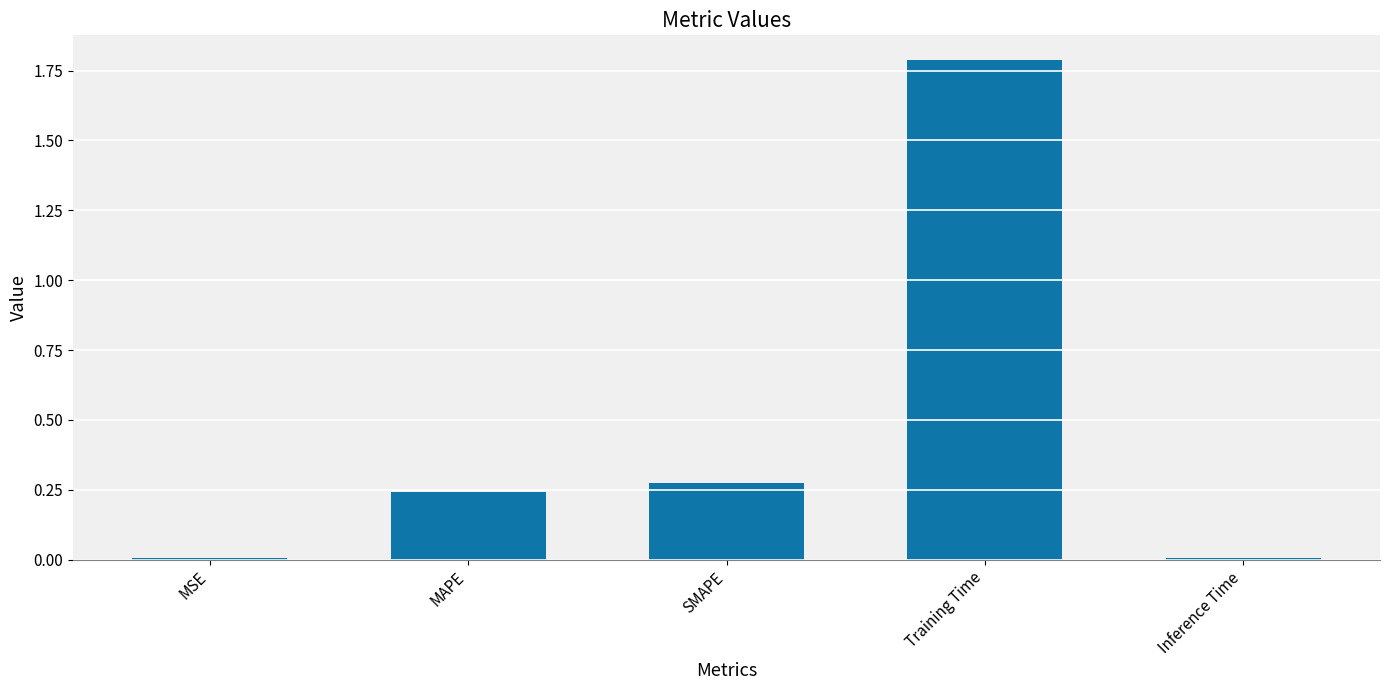

What is the value of the 4th bar from the left?

1.8